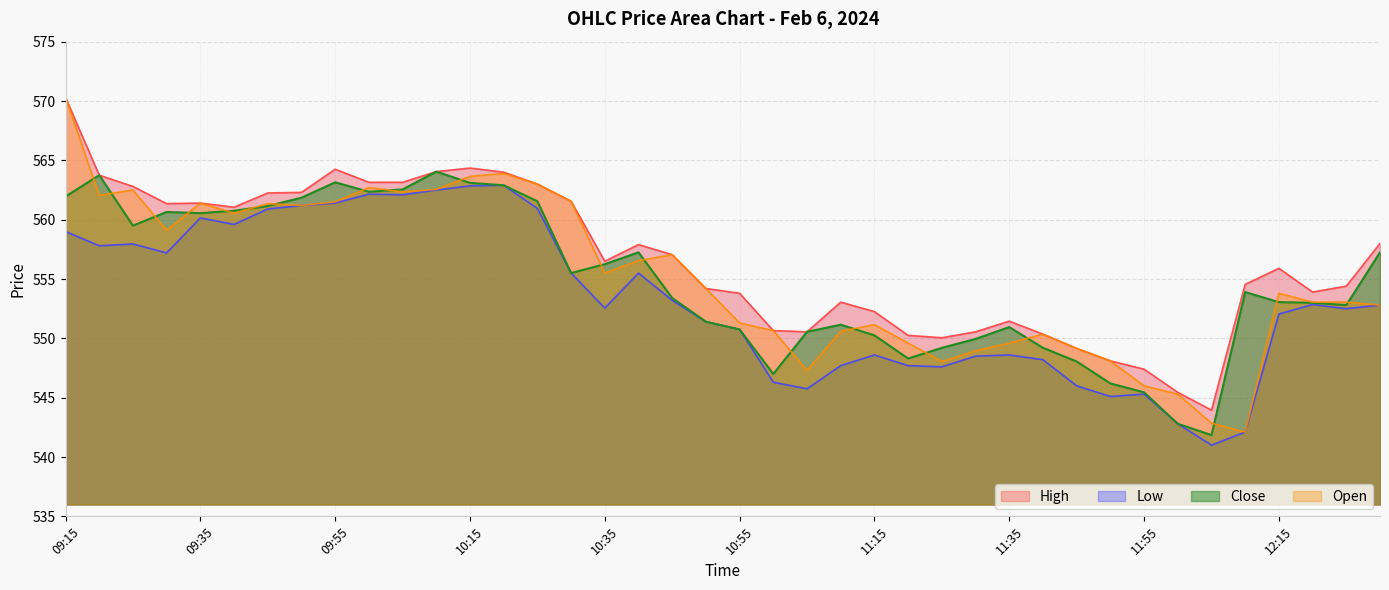

Which series has the widest spread of values?

Open